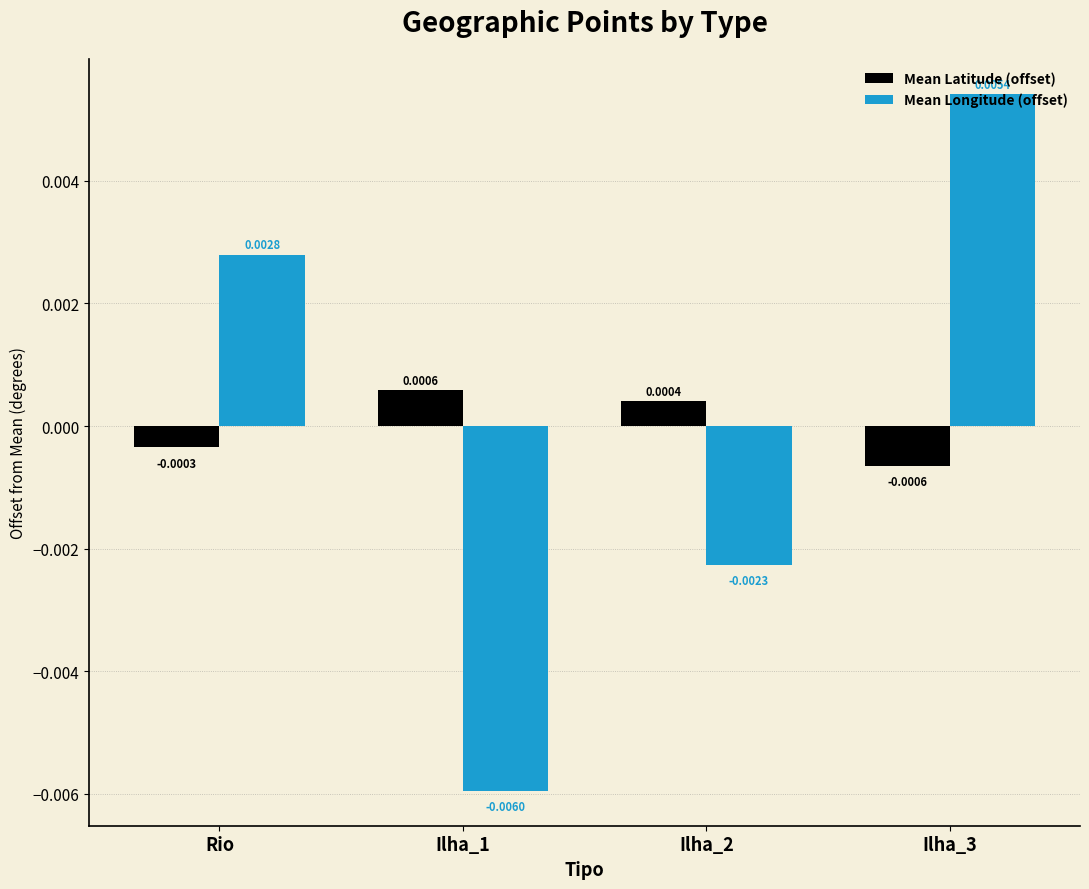

How many values in Mean Latitude (offset) are below zero?

2